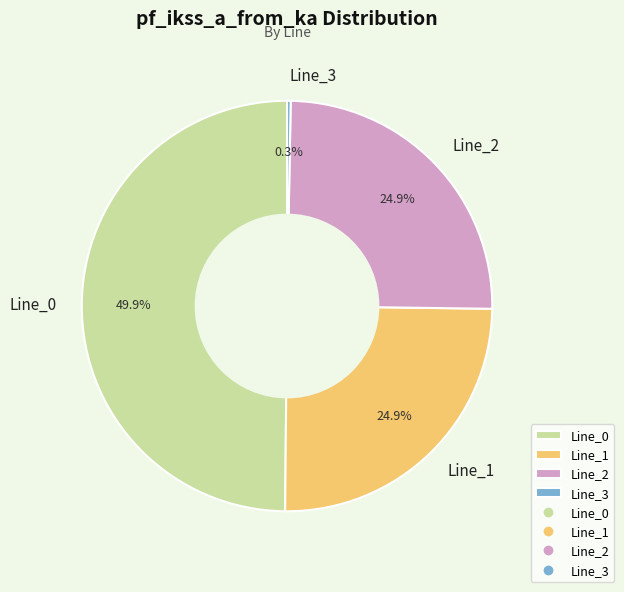

Which has a higher value, Line_3 or Line_1?

Line_1